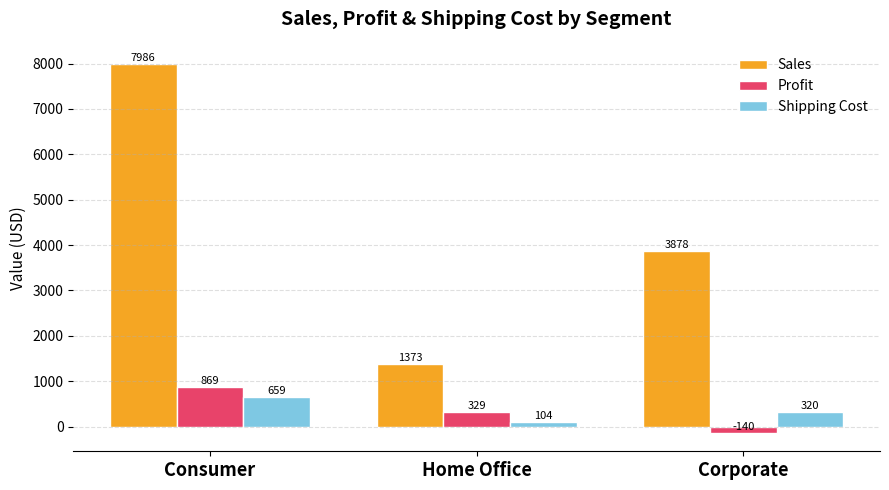

What is the minimum value for Sales?

1373.4